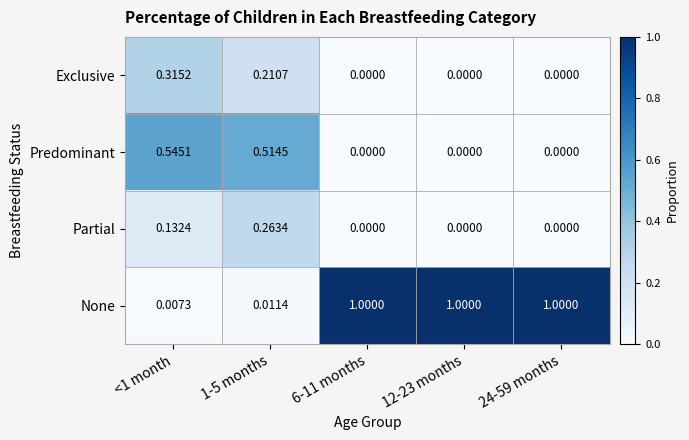

Between <1 month and 1-5 months, which series saw the biggest shift?

Partial